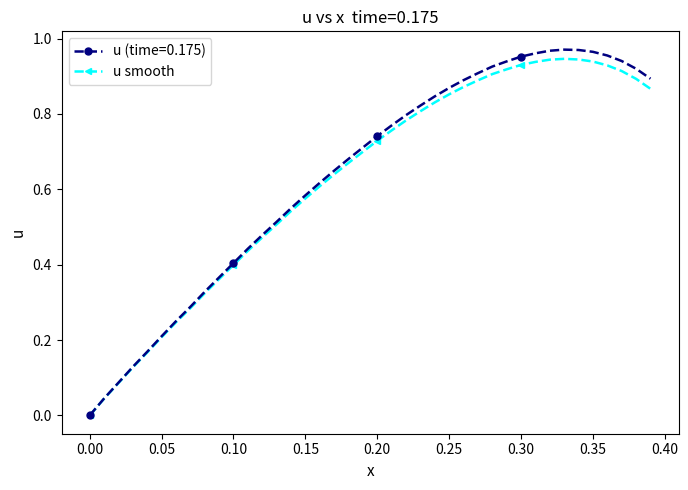

True or false: u smooth has more than 0 points higher than both neighbors.

True